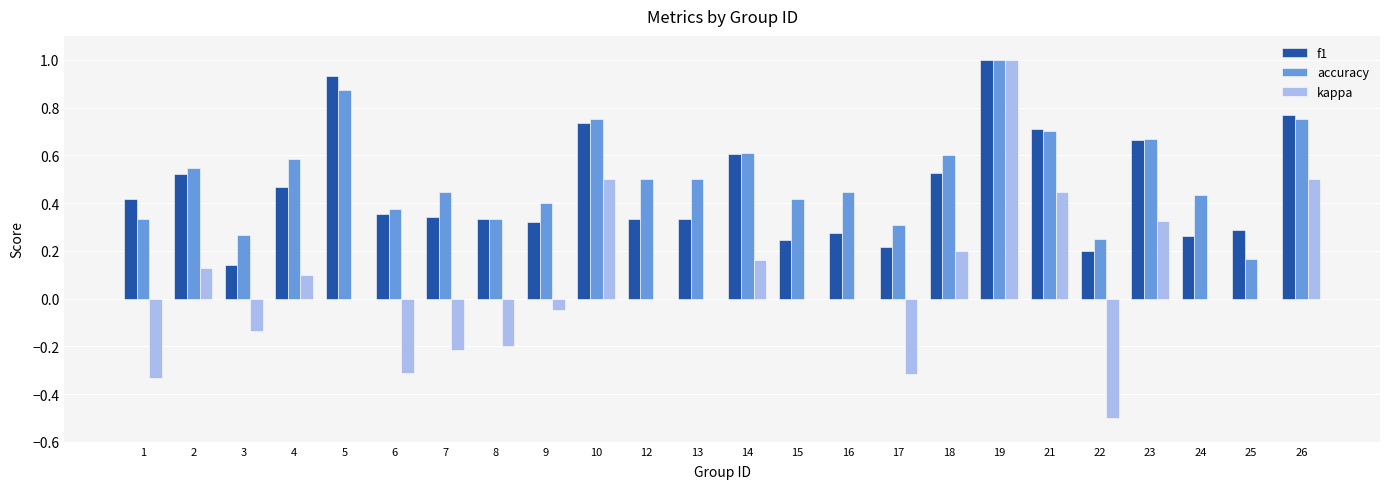

True or false: f1 has a value of 0.6 at 14.

True